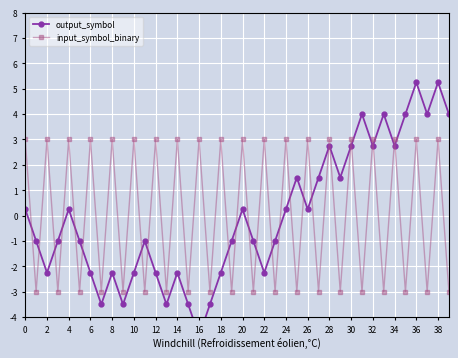

What is the highest value of the input_symbol_binary series?

3.0